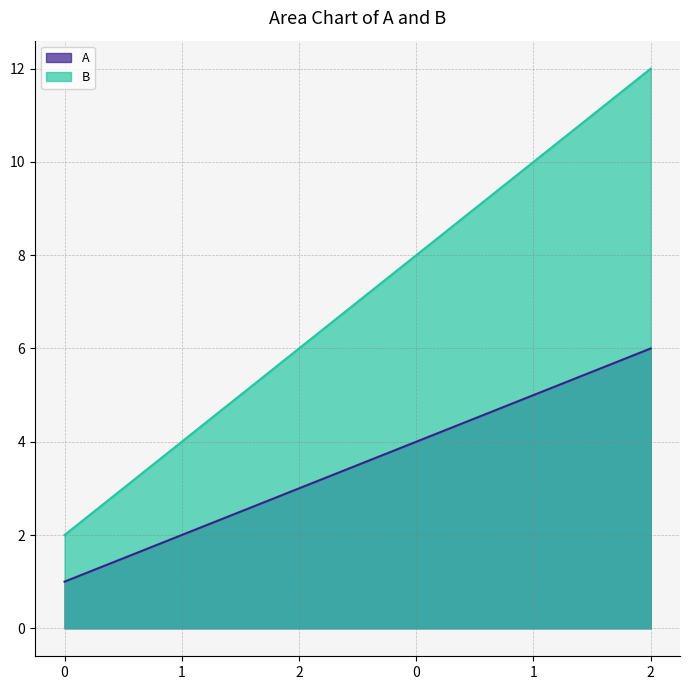

Reading left to right, what are all the values shown in this chart?

A: 1	2	3	4	5	6
B: 2	4	6	8	10	12